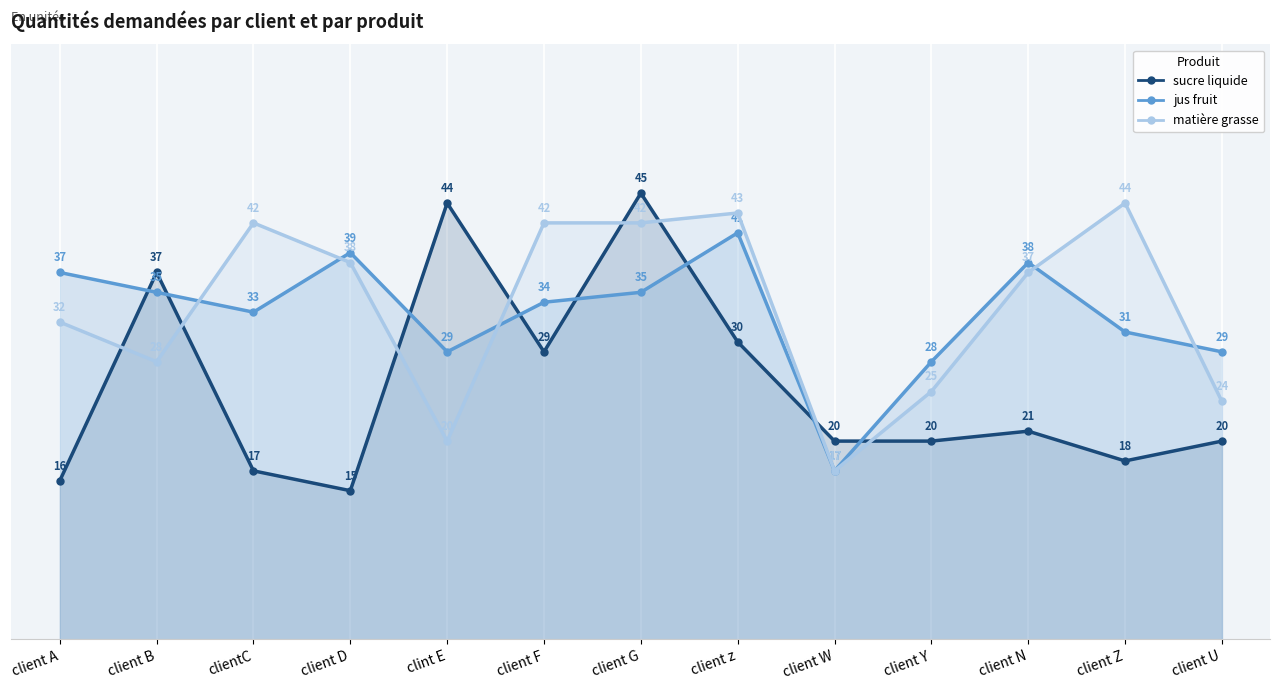

True or false: sucre liquide and matière grasse intersect in this chart.

True